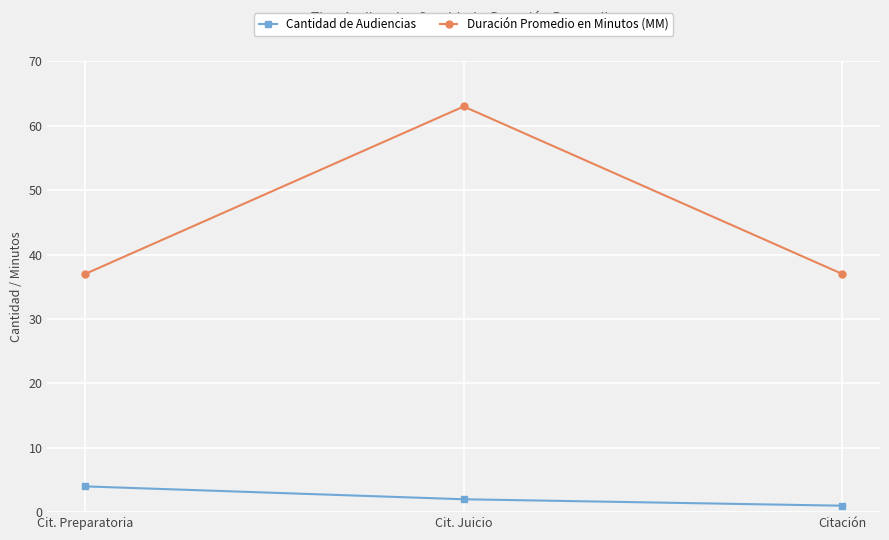

At how many categories does at least one series exceed 56?

1